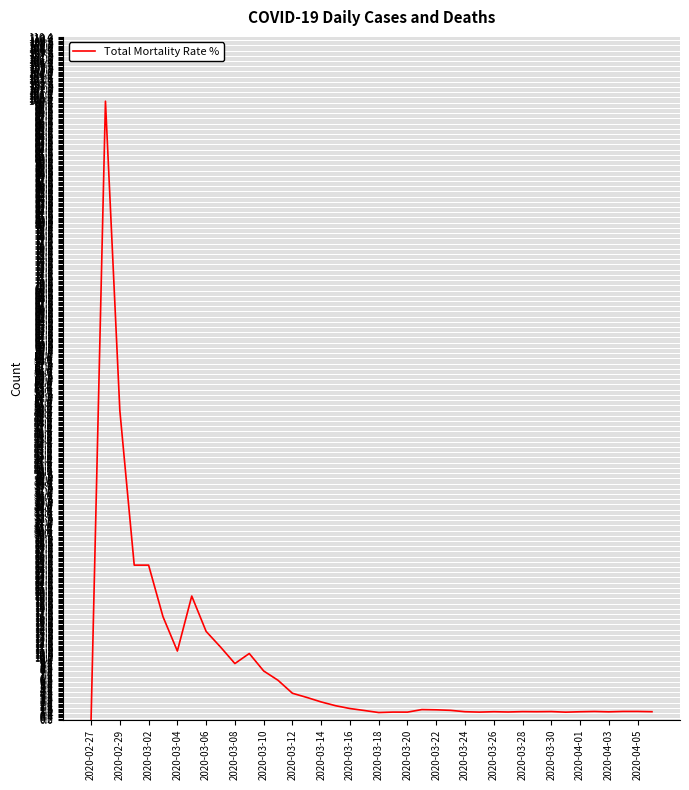

What is the difference between the maximum and minimum values?

100.0